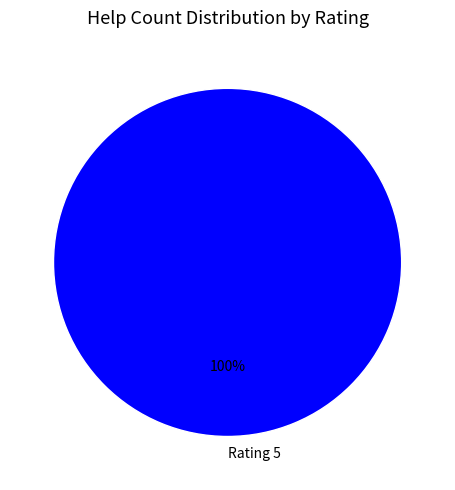

Rank the categories by value from lowest to highest.

Rating 5